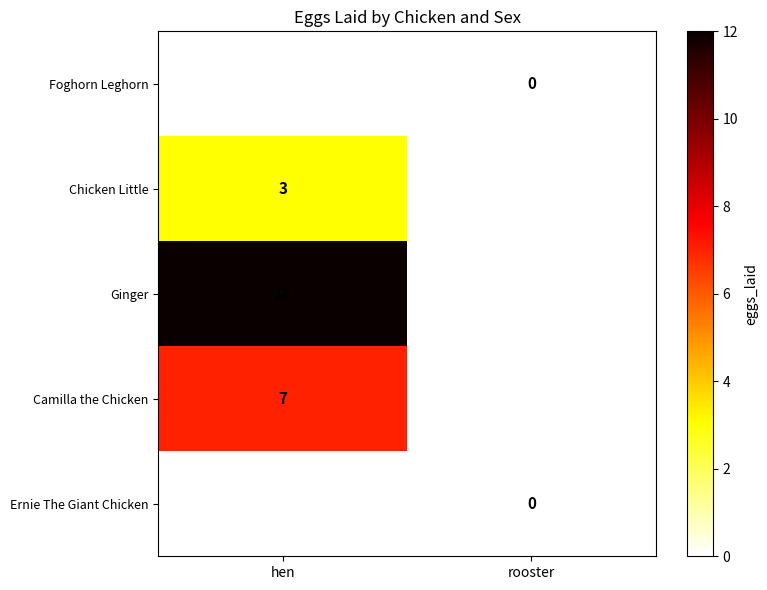

Is it true that Chicken Little equals 5 at hen?

False